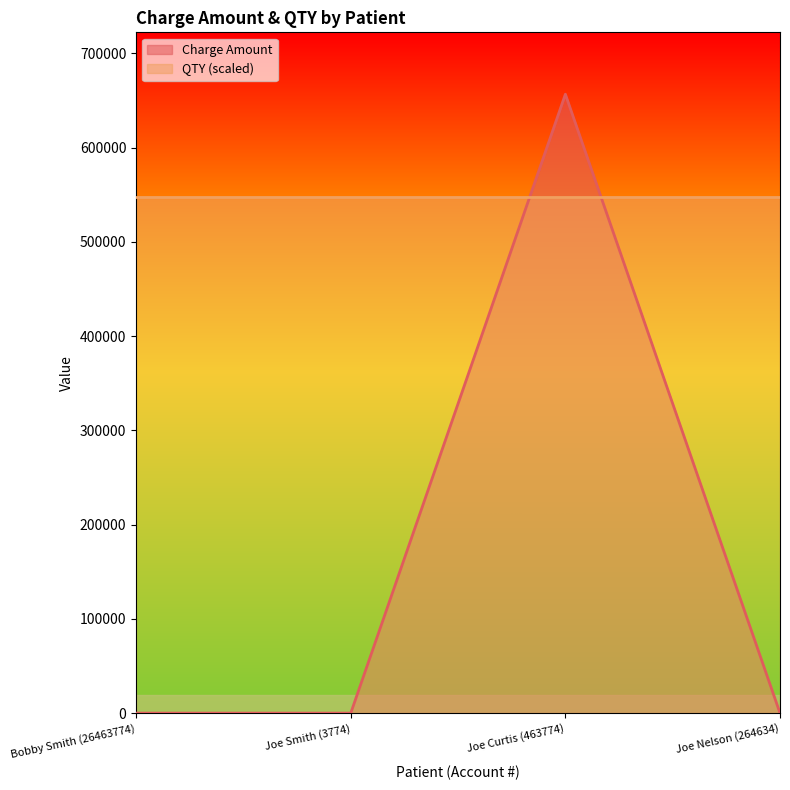

What is the value of the 2nd point from the left?

34